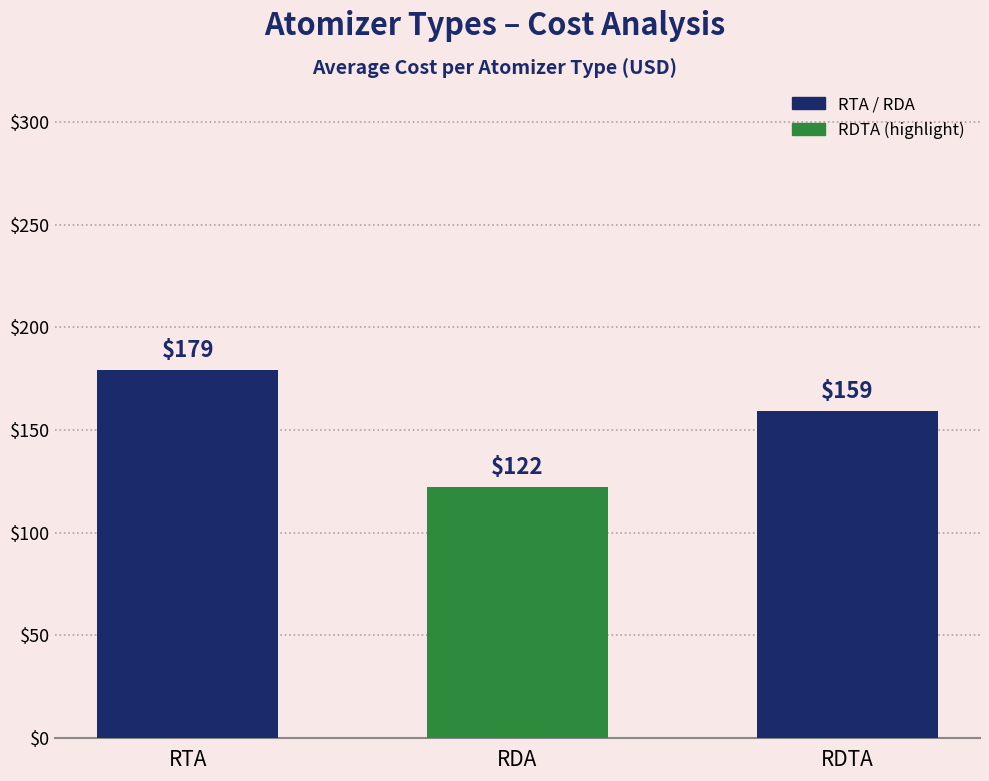

What is the greatest value displayed?

179